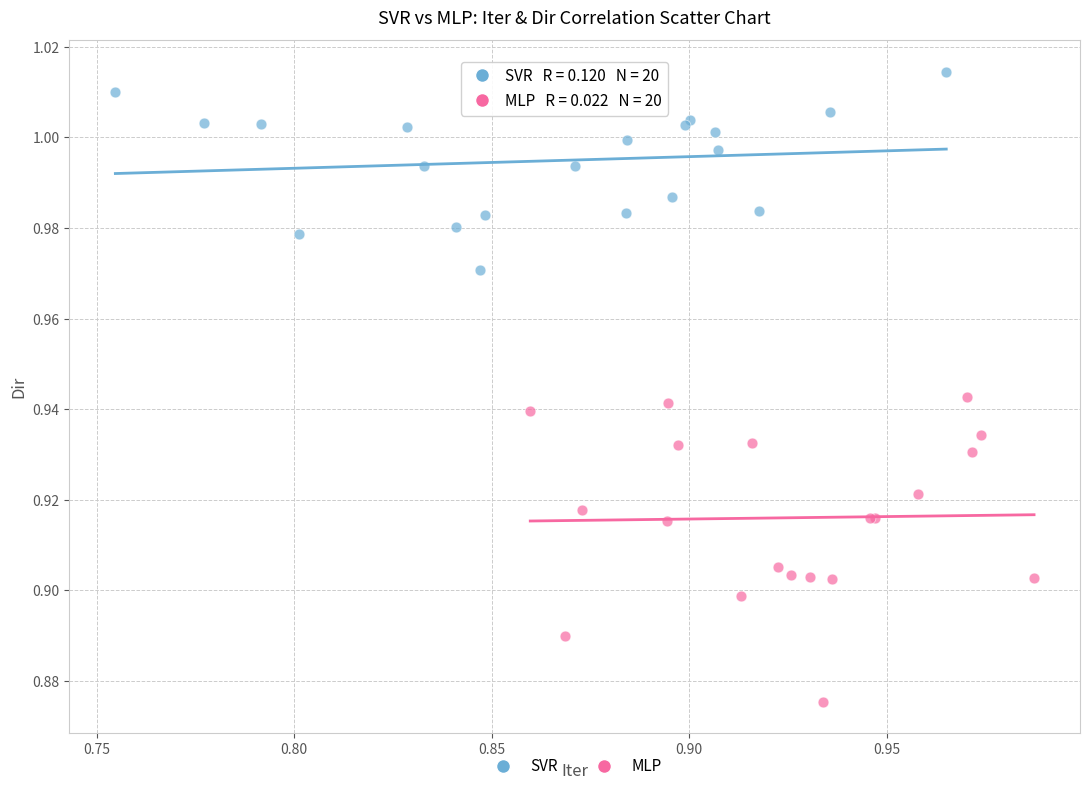

Which series reaches the minimum Y coordinate?

MLP